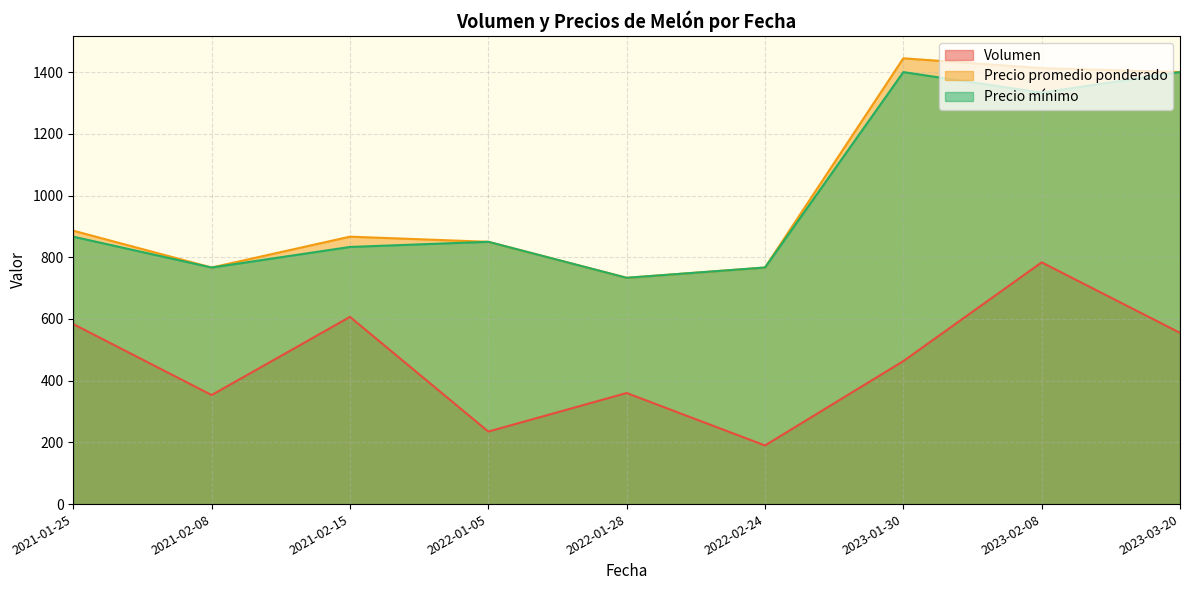

True or false: Volumen and Precio promedio ponderado cross at least once.

False